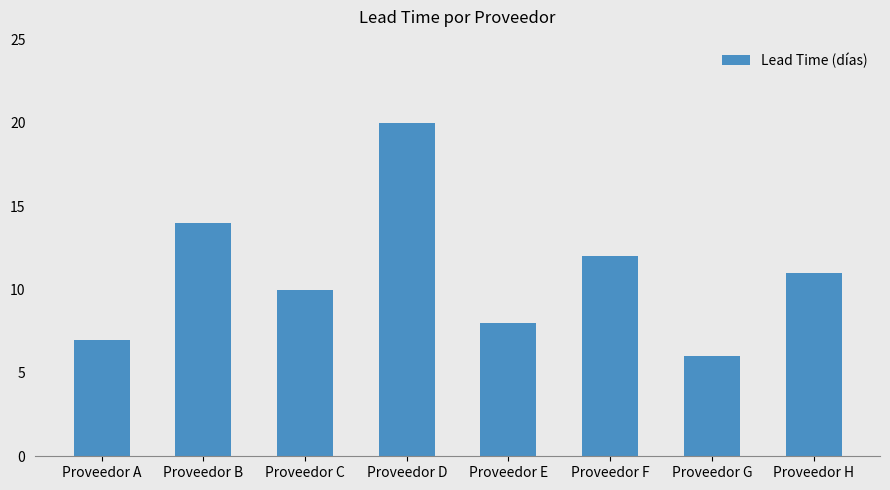

What is the difference between the second highest and minimum values?

8